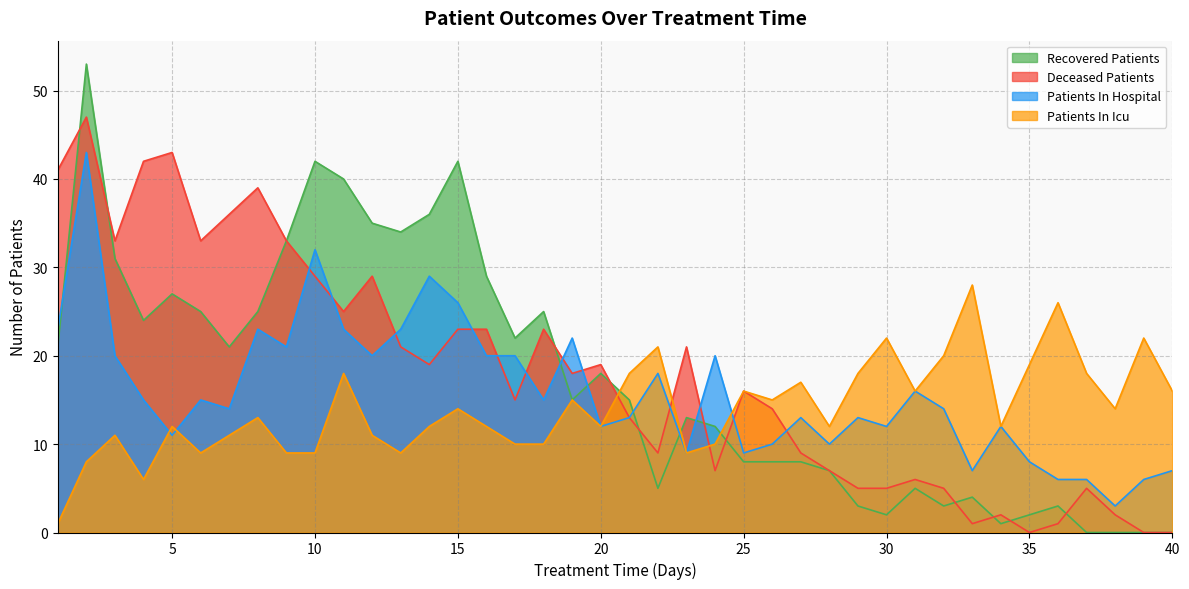

Where is patients_in_hospital nearest to the value 23?

1